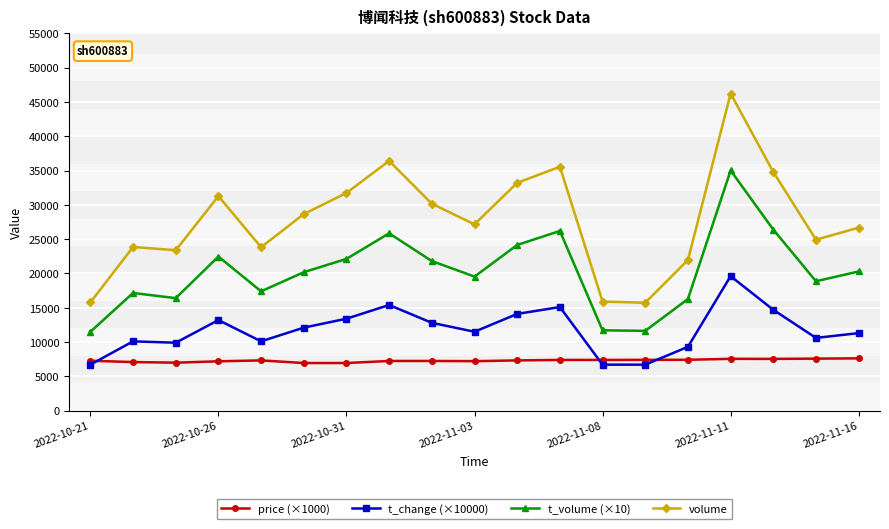

What is the minimum value for t_volume (×10)?

11490.0